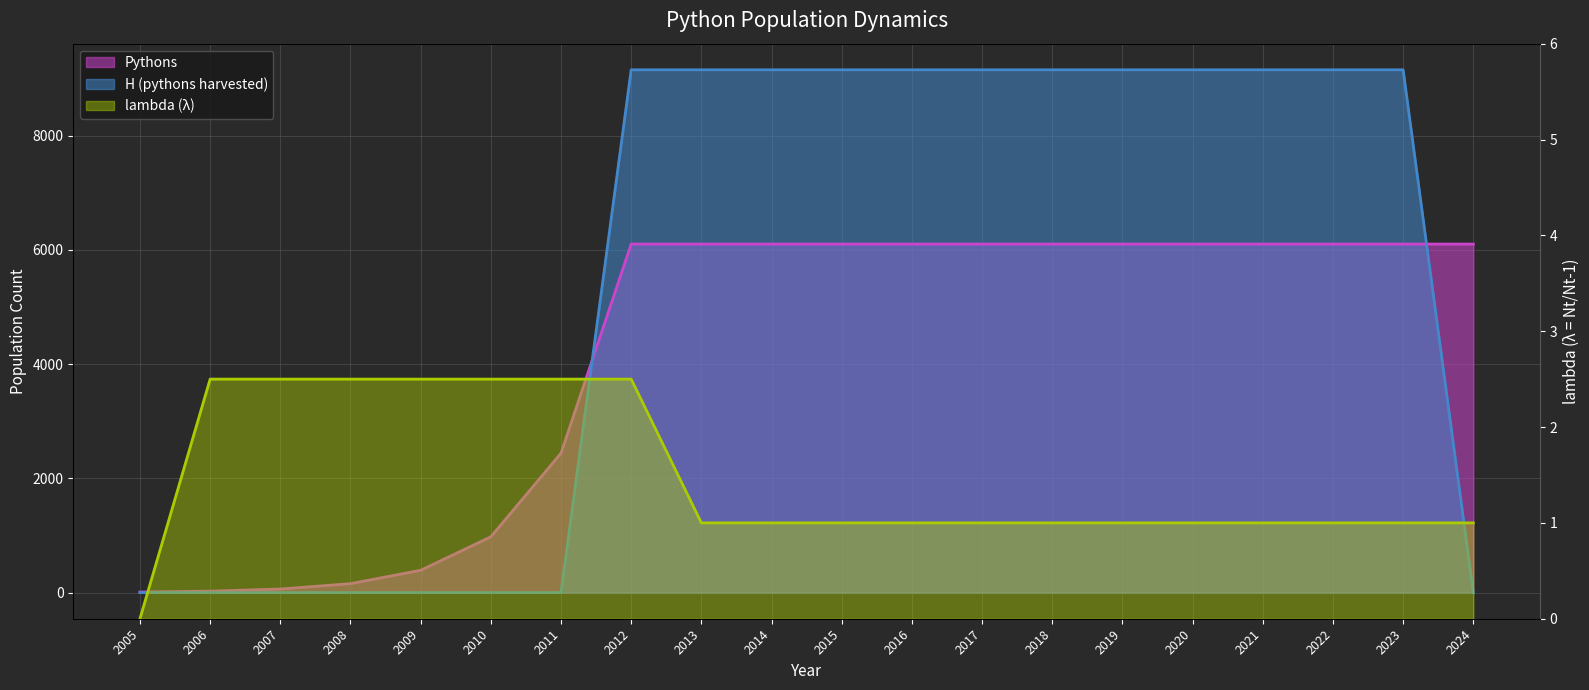

True or false: lambda has a value of 4.5 at 2012.

False